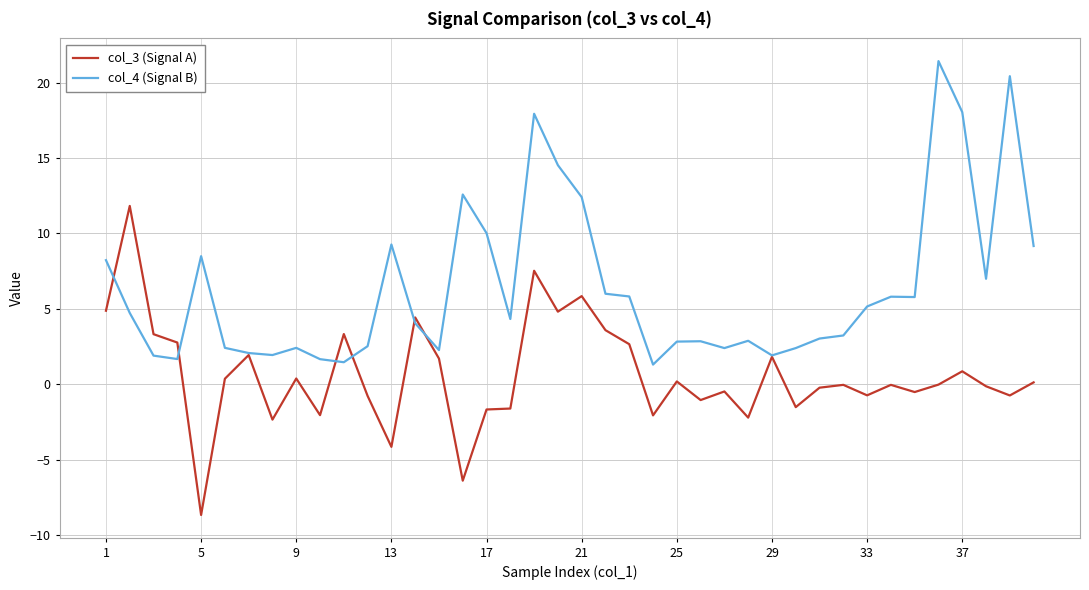

After their last crossing, which series has the higher values: col_4 (Signal B) or col_3 (Signal A)?

col_4 (Signal B)